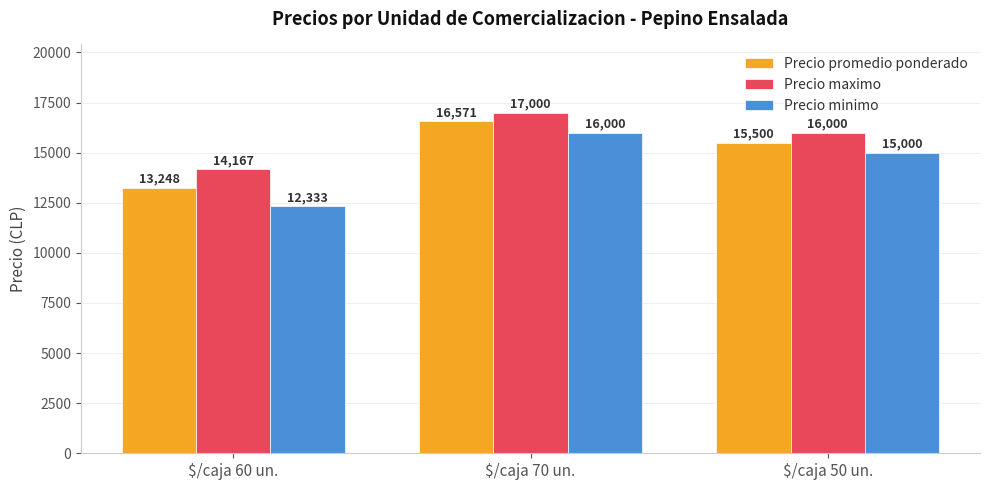

How many categories are shown in the chart?

3